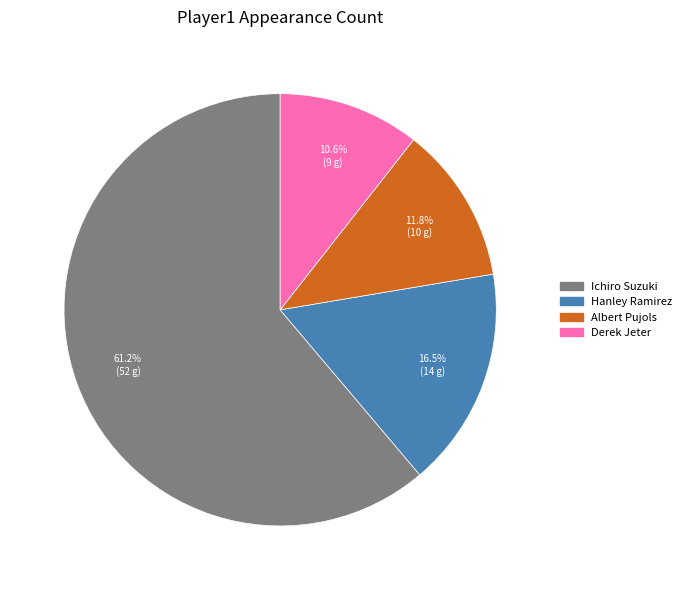

What percentage is the Albert Pujols slice, to the nearest percent?

12%